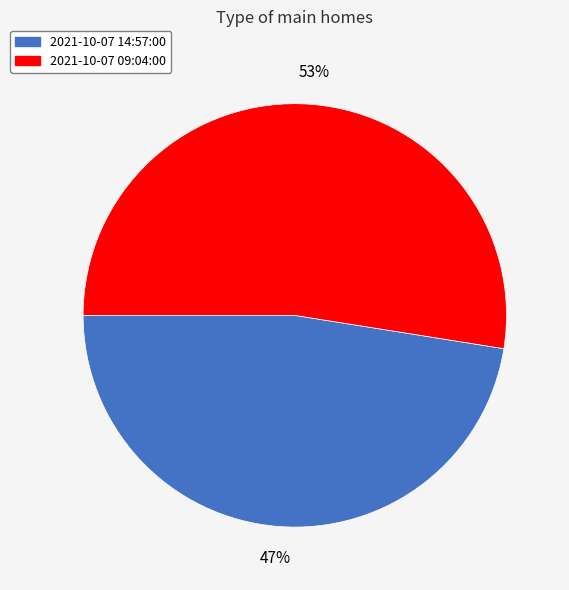

To the nearest percent, what is the average slice percentage?

50%